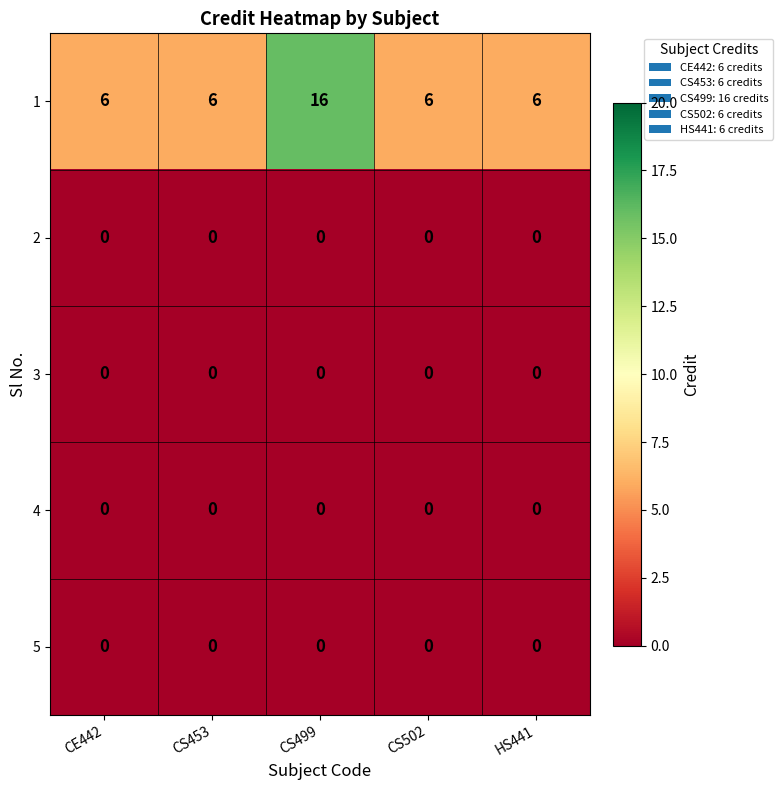

Reading left to right, extract all data points from this chart.

1: 6	6	16	6	6
2: 0	0	0	0	0
3: 0	0	0	0	0
4: 0	0	0	0	0
5: 0	0	0	0	0